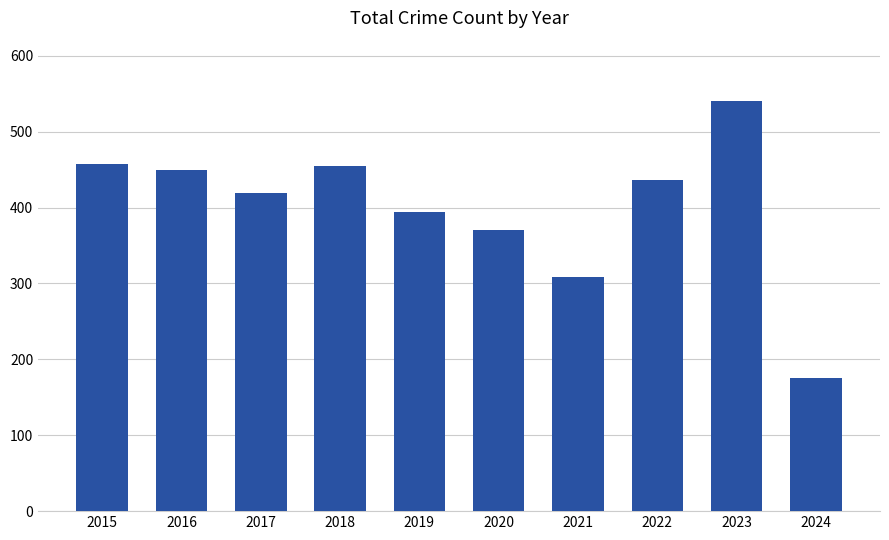

Count the number of data series in this chart.

1